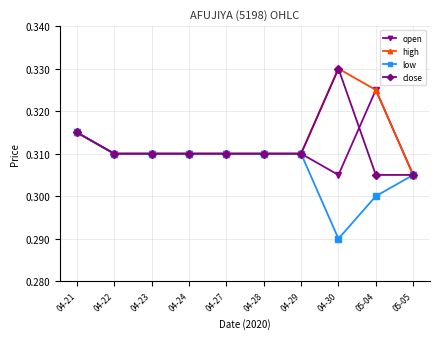

Is it true that high equals 0.5 at 05-05?

False